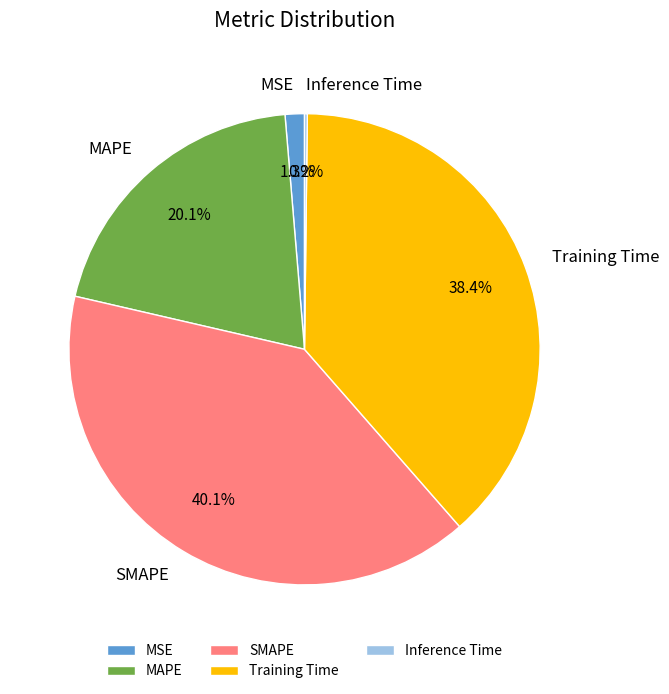

Which category has the biggest portion of the pie?

SMAPE